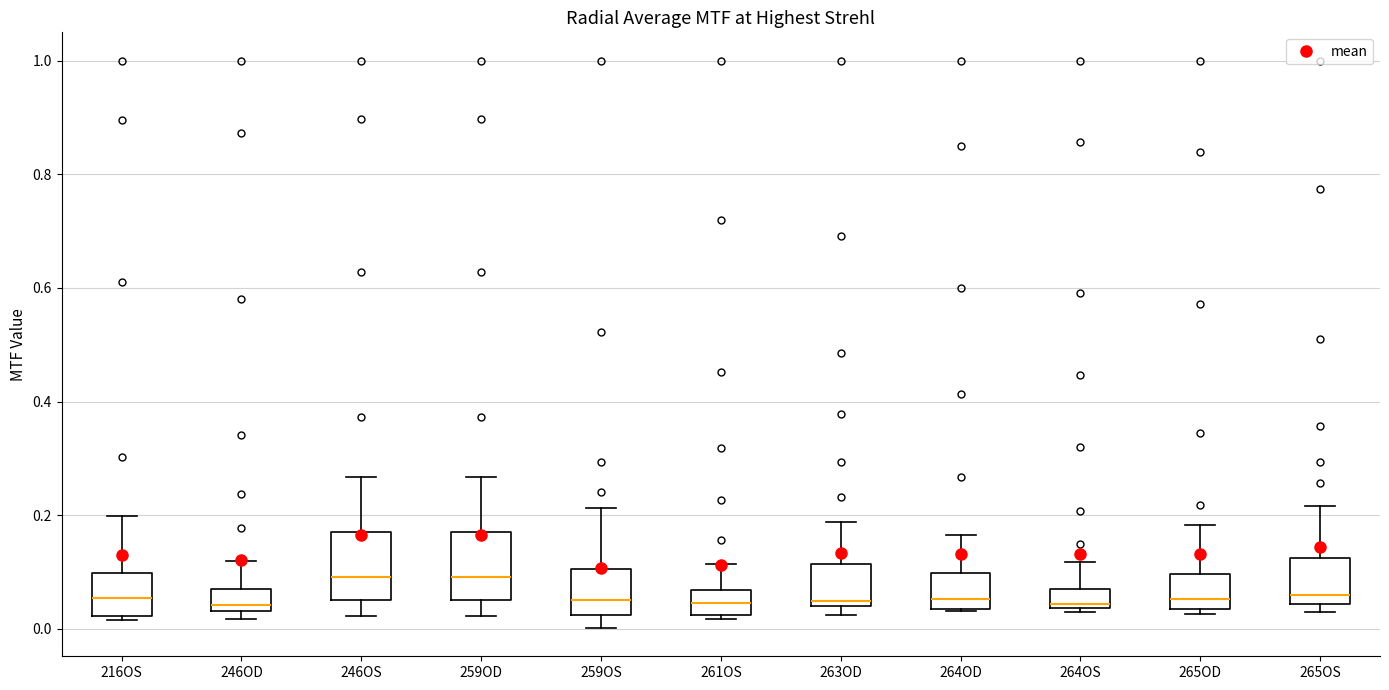

Where is the lower edge of the box for 246OD on the y-axis? The values are not printed on the chart, so give them approximately, as read against the axis.

0.04